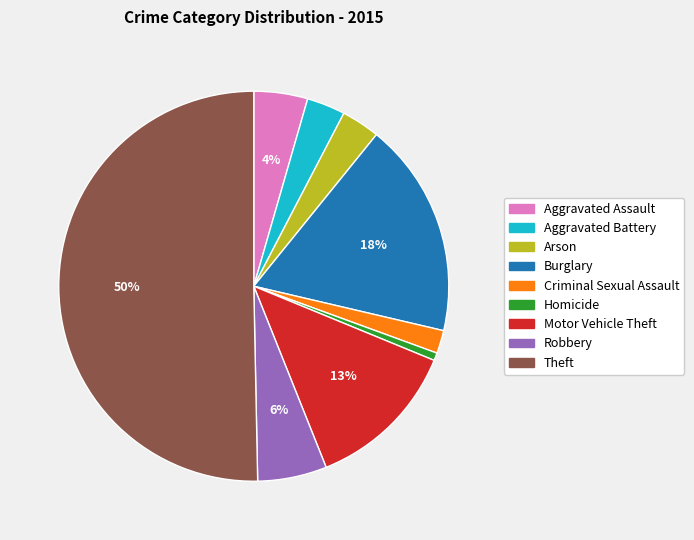

Is the sum of Criminal Sexual Assault and Aggravated Assault greater than half?

No